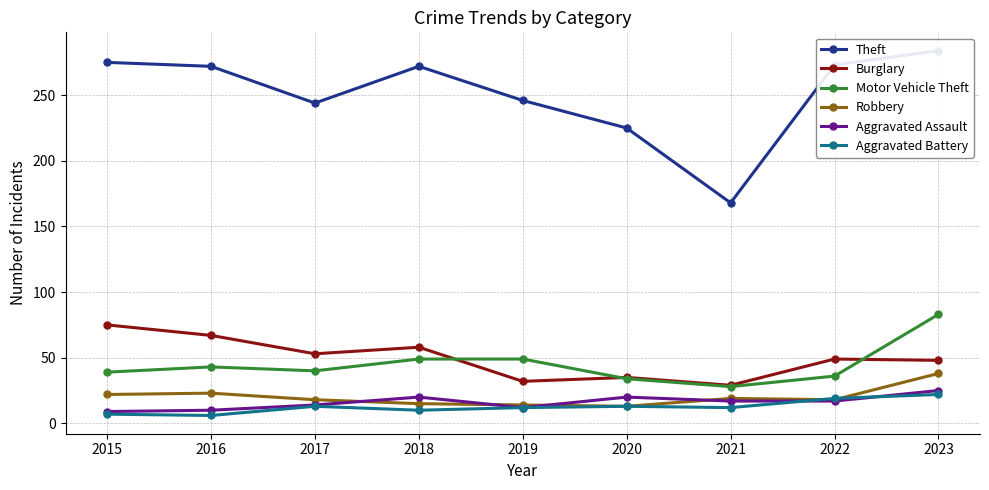

What is the total value across all series at 2021?

273